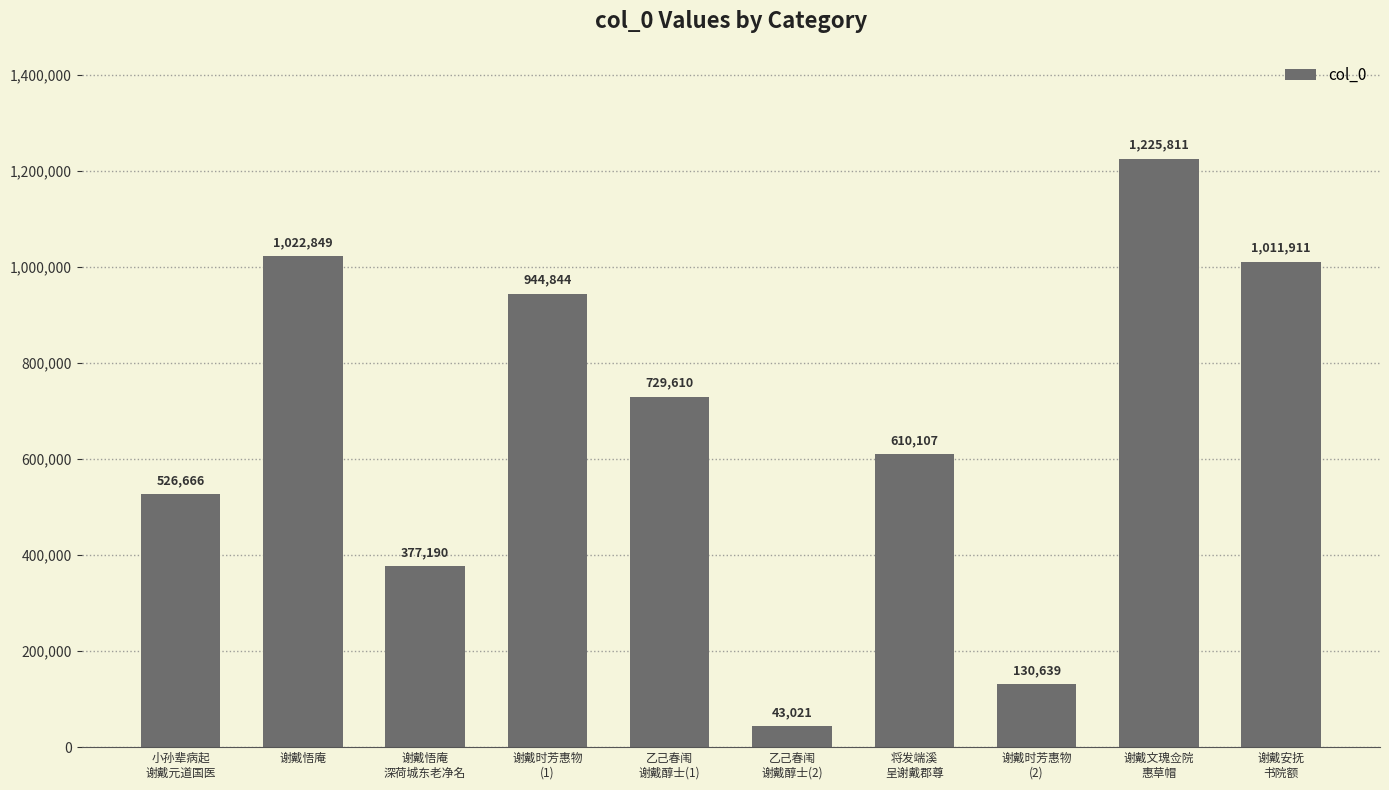

What is the label of the 10th bar from the right?

小孙辈病起
谢戴元道国医